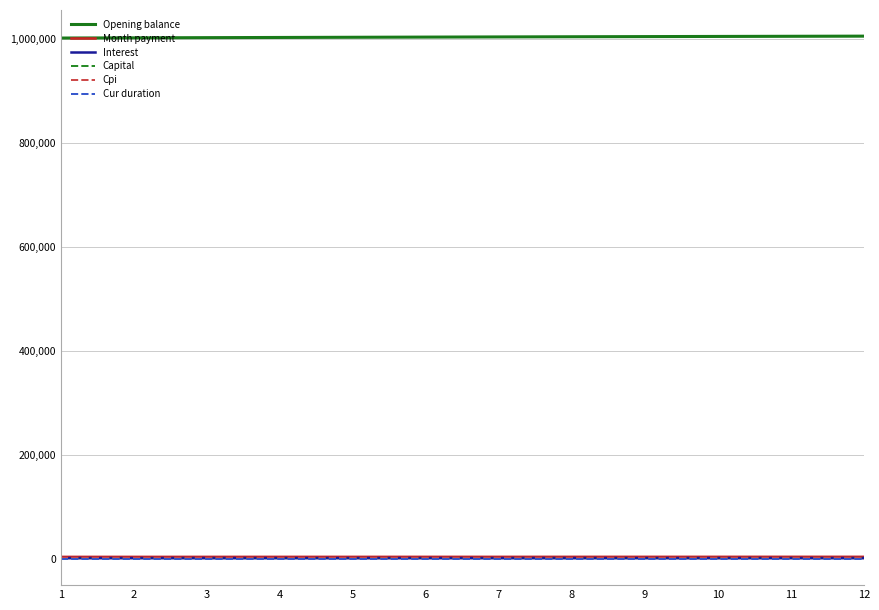

True or false: Opening balance and Interest cross at least once.

False